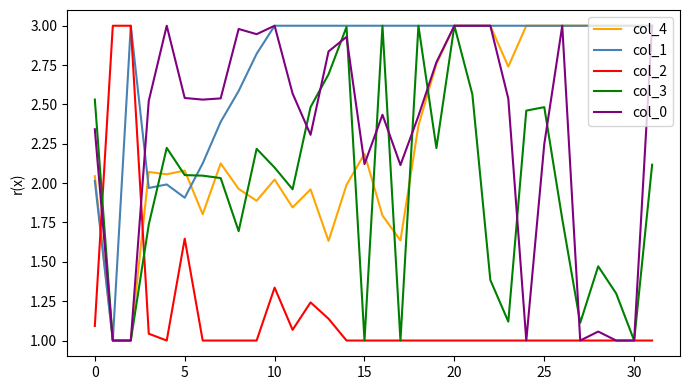

Which series has the largest total across all categories?

col_1